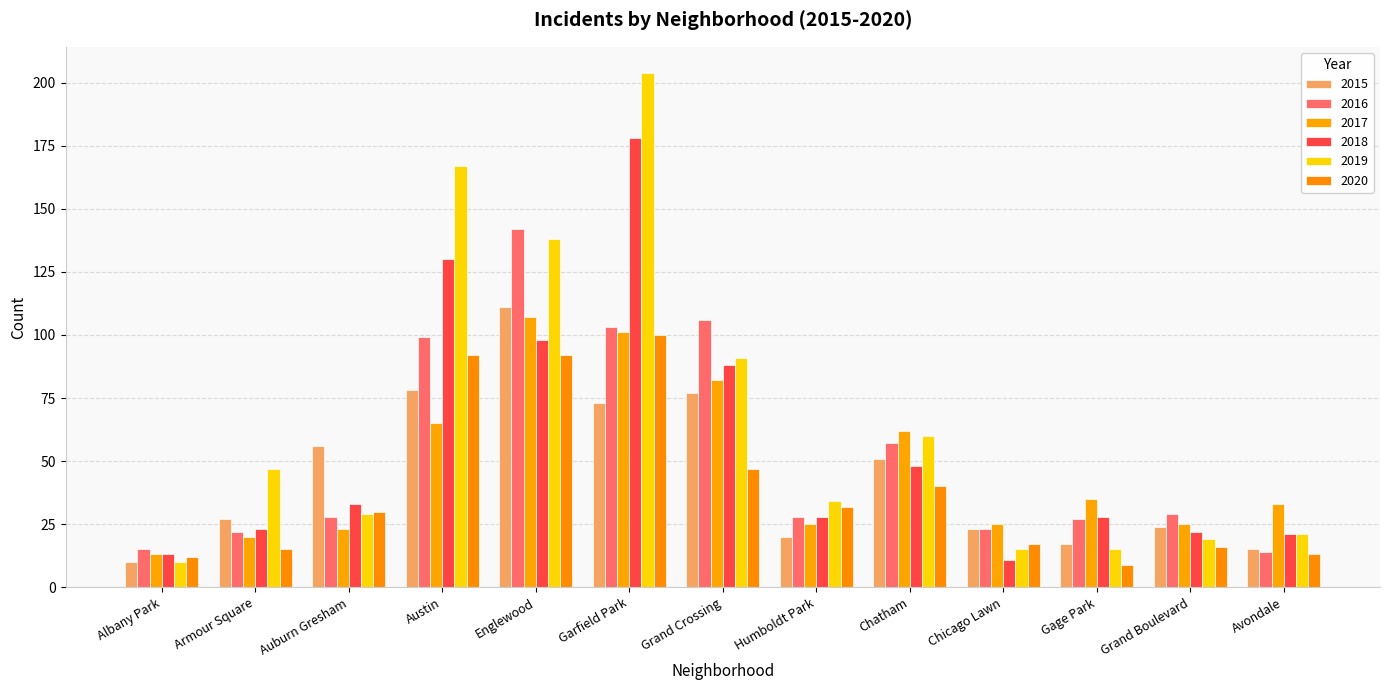

Rank the series by their maximum value, from highest to lowest.

2019, 2018, 2016, 2015, 2017, 2020